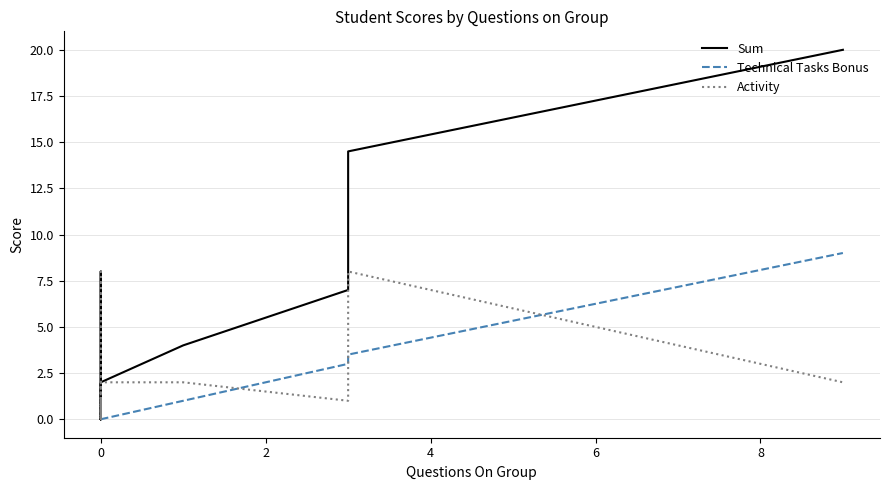

True or false: Technical Tasks Bonus has more than 2 interior local peaks.

False